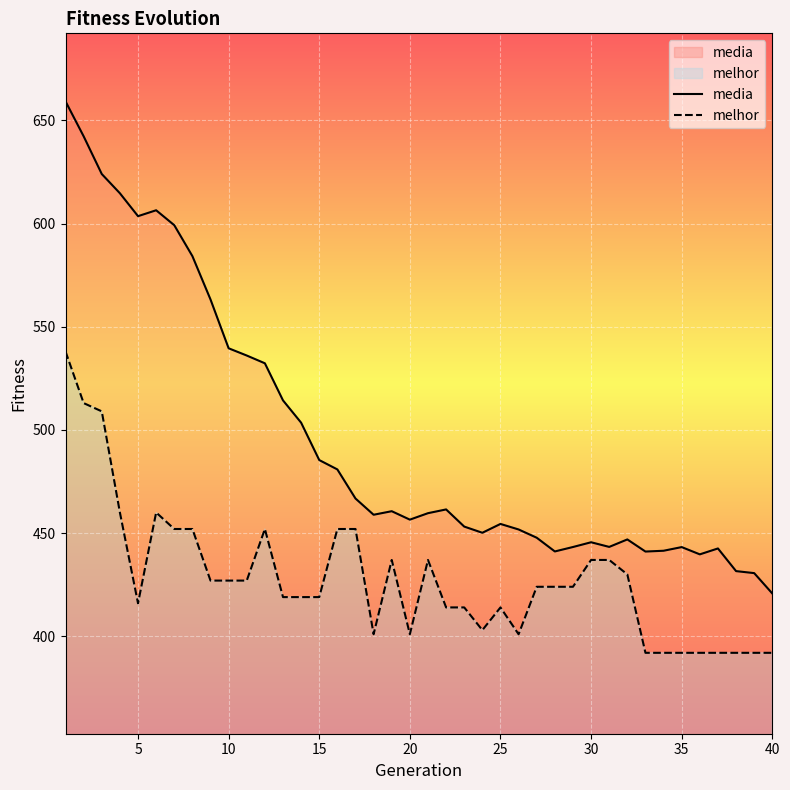

List the series in order of their peak value, highest first.

media, melhor